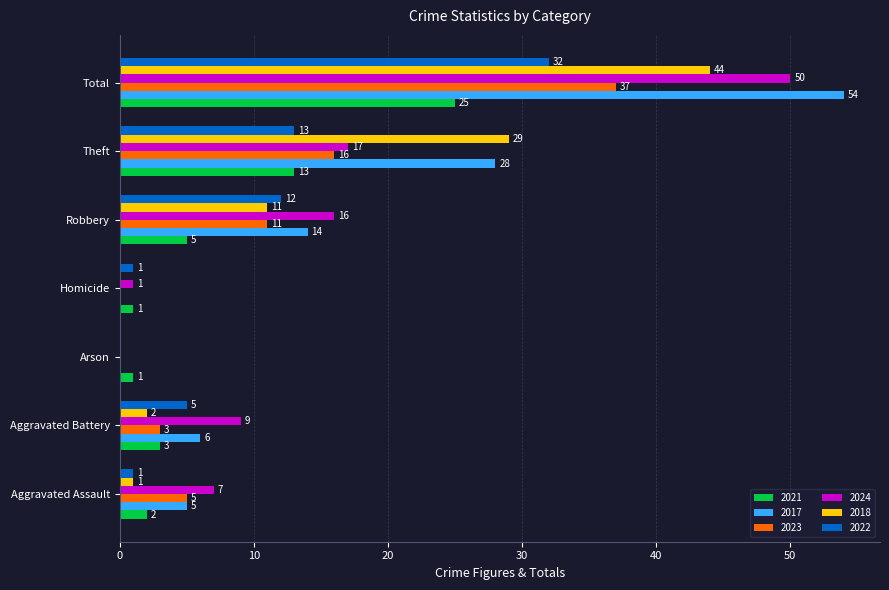

How many values in 2023 are above zero?

5